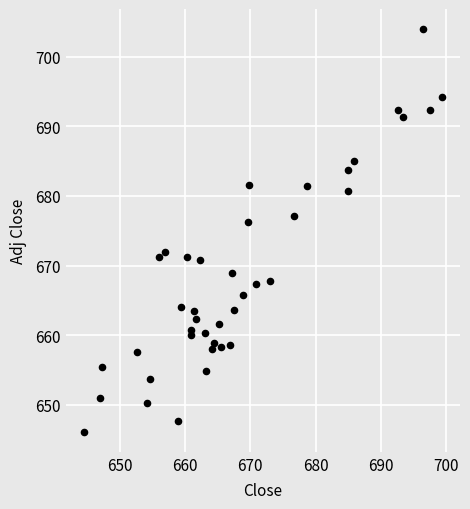

What is the range of X values (max minus min)?

54.8